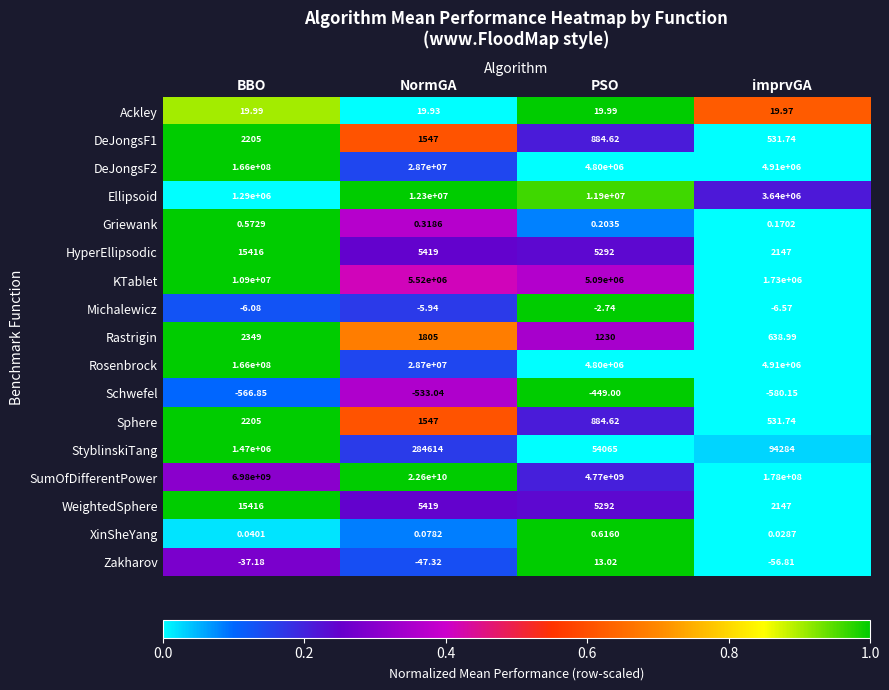

Which series has the largest total across all categories?

SumOfDifferentPower